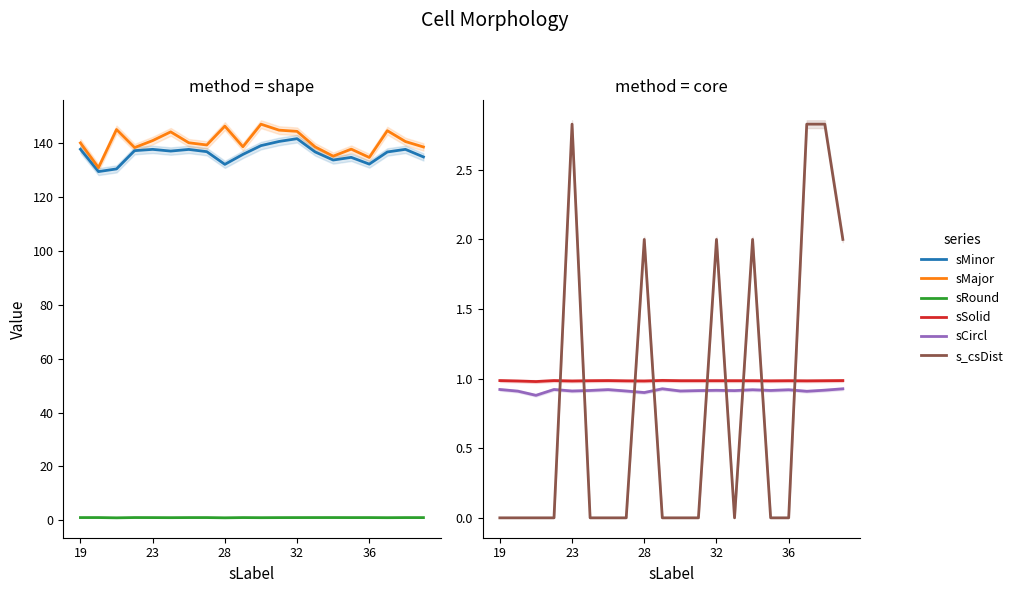

Reading left to right, what are all the values shown in this chart?

sMinor: 137.8	129.5	130.5	137.3	137.8	137.2	137.8	136.9	132.2	135.9	139.2	140.7	141.8	136.9	133.8	134.8	132.3	136.8	137.8	135.0
sMajor: 140.2	131.0	145.2	138.5	141.1	144.3	140.3	139.4	146.4	138.8	147.2	144.9	144.5	138.7	135.3	137.9	134.8	144.7	140.7	138.7
sRound: 1.0	1.0	0.9	1.0	1.0	0.9	1.0	1.0	0.9	1.0	0.9	1.0	1.0	1.0	1.0	1.0	1.0	0.9	1.0	1.0
sSolid: 1.0	1.0	1.0	1.0	1.0	1.0	1.0	1.0	1.0	1.0	1.0	1.0	1.0	1.0	1.0	1.0	1.0	1.0	1.0	1.0
sCircl: 0.9	0.9	0.9	0.9	0.9	0.9	0.9	0.9	0.9	0.9	0.9	0.9	0.9	0.9	0.9	0.9	0.9	0.9	0.9	0.9
s_csDist: 0.0	0.0	0.0	0.0	2.8	0.0	0.0	0.0	2.0	0.0	0.0	0.0	2.0	0.0	2.0	0.0	0.0	2.8	2.8	2.0